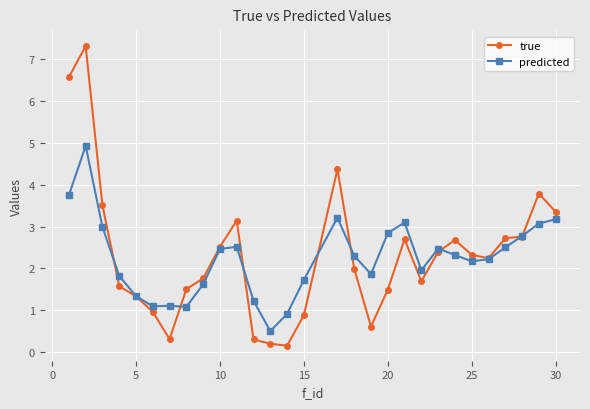

What is the maximum value for predicted?

4.9